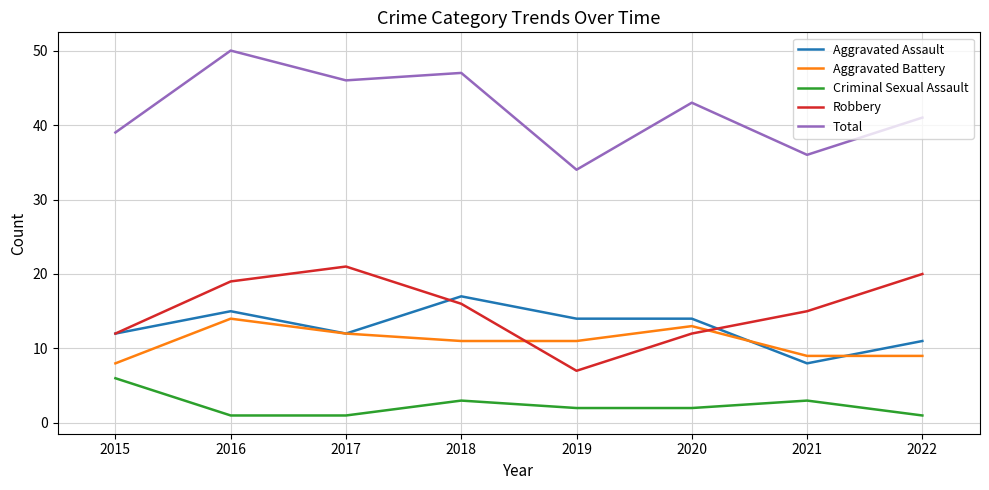

True or false: Aggravated Battery has more than 1 points higher than both neighbors.

True